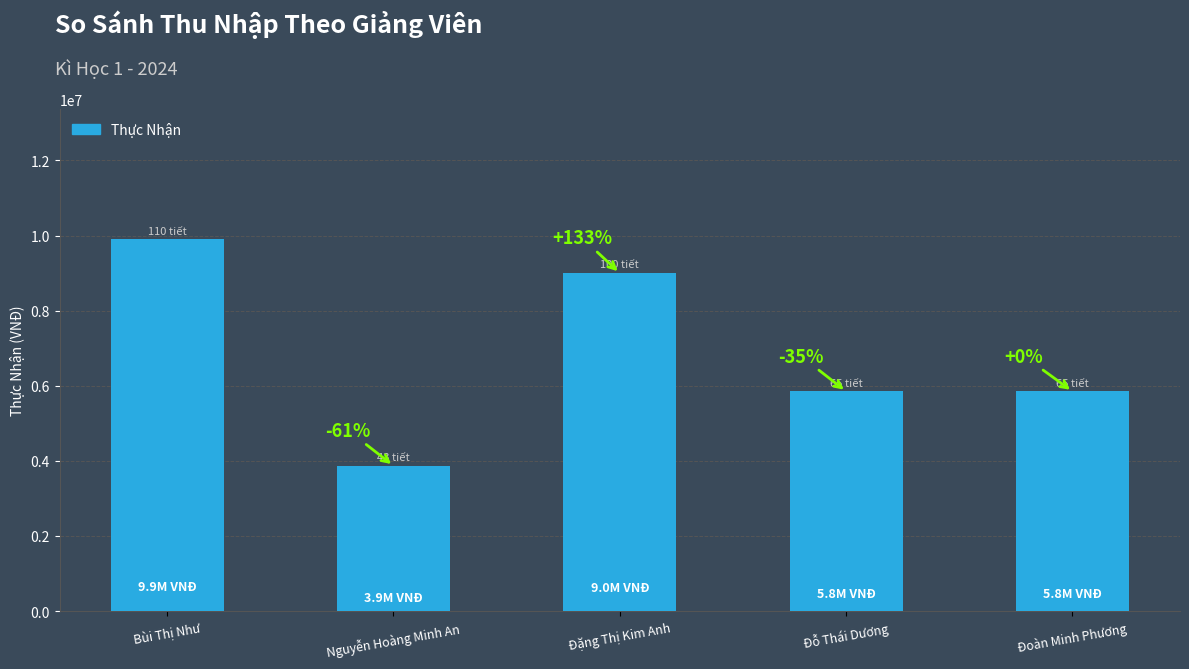

What is the sum of all values?

34470000